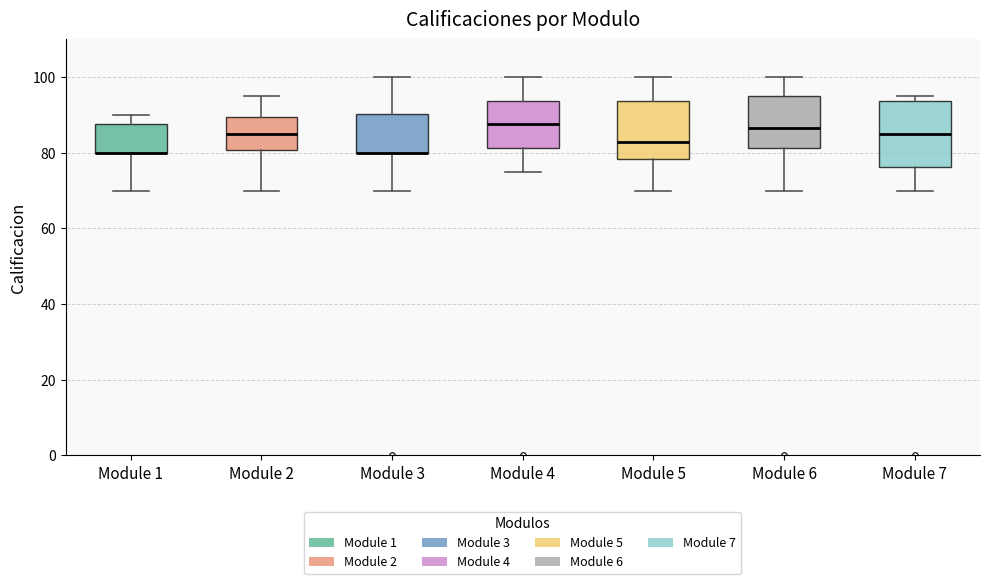

Which box is the tallest, from its lower edge to its upper edge?

Module 7